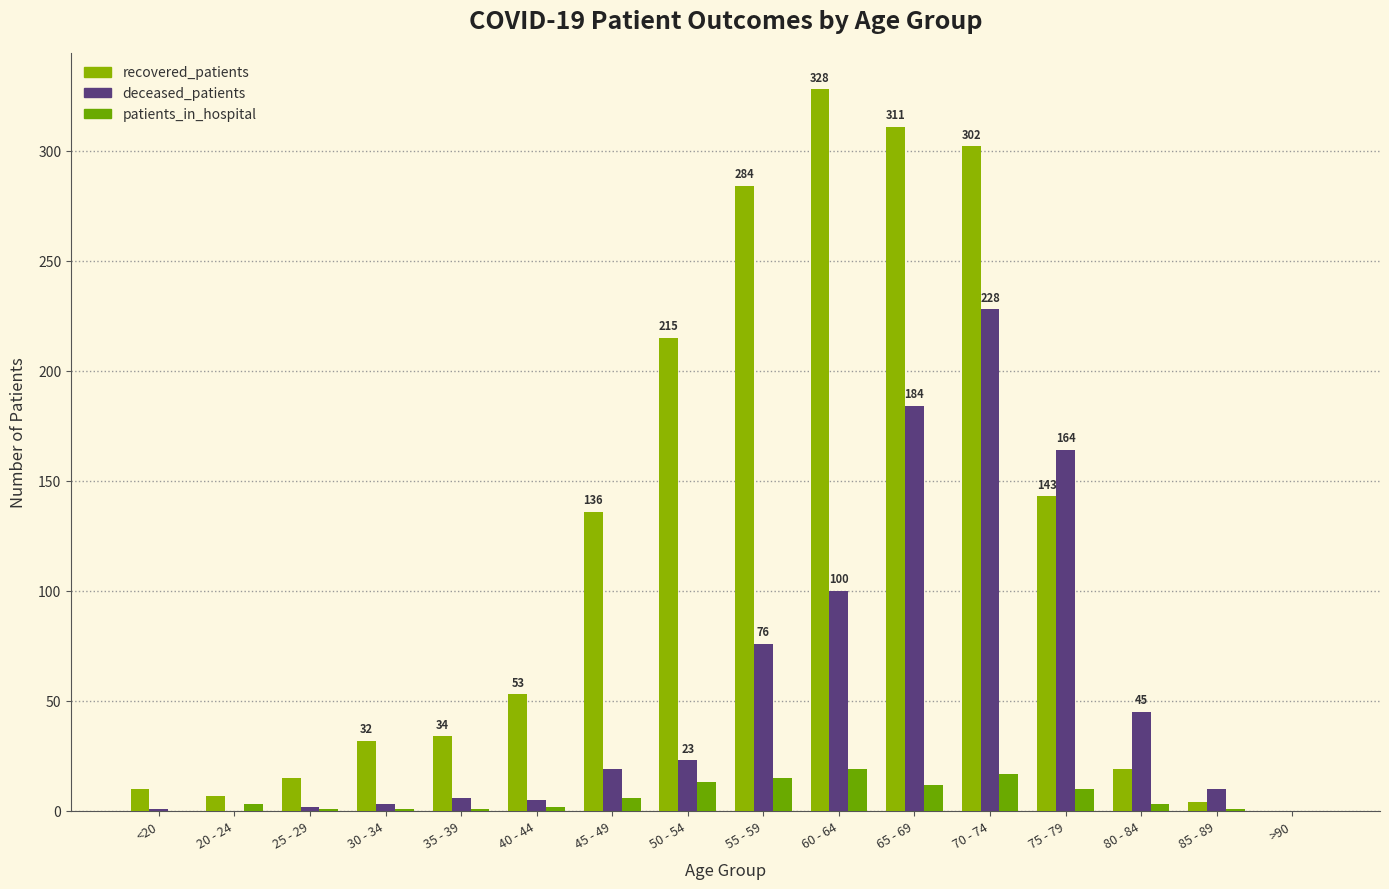

At which label is recovered_patients closest to 164?

75 - 79